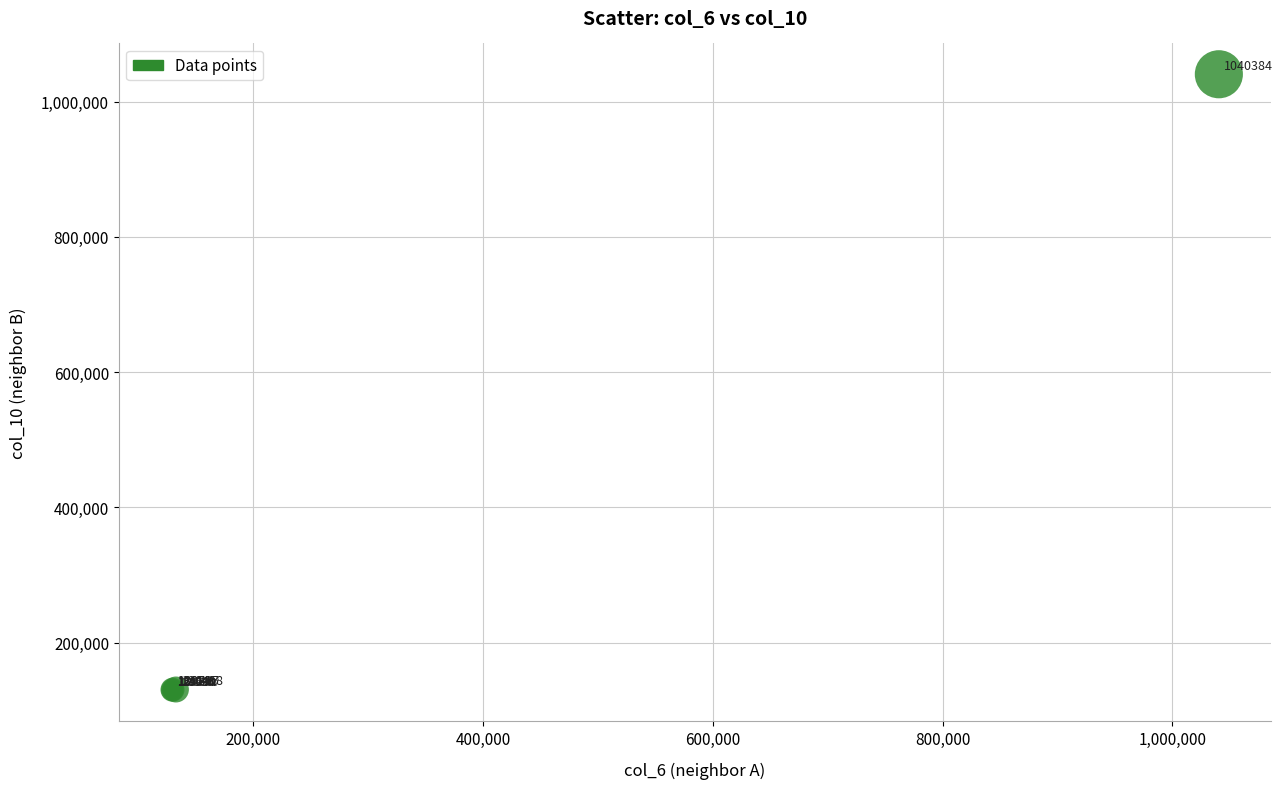

What Y value in the scatter plot is closest to 584933?

130760